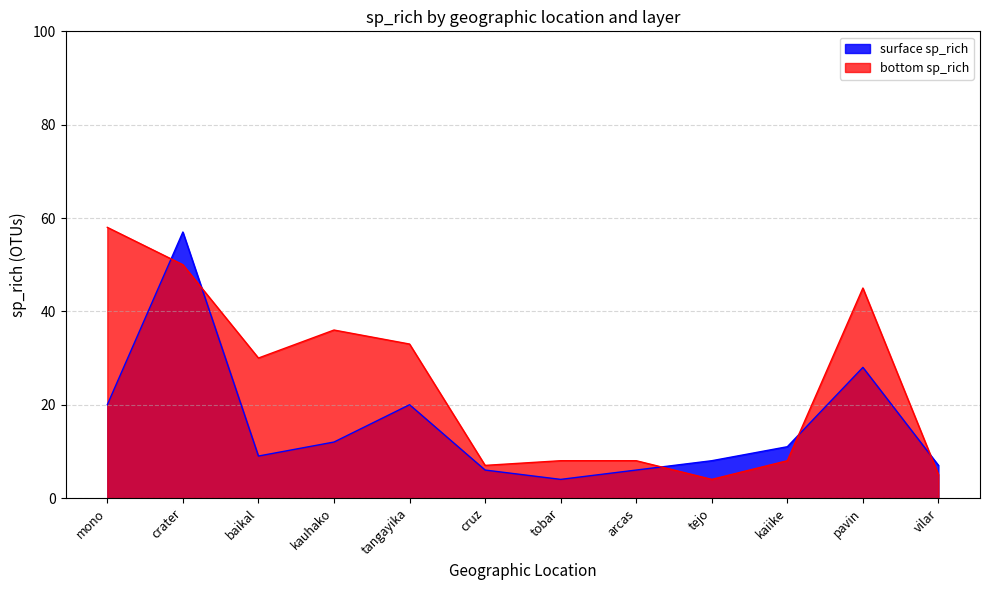

What is the spread (max minus min) of values at tangayika?

13